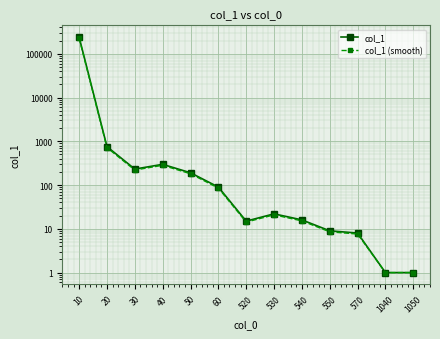

True or false: col_1 (smooth) and col_1 cross at least once.

False